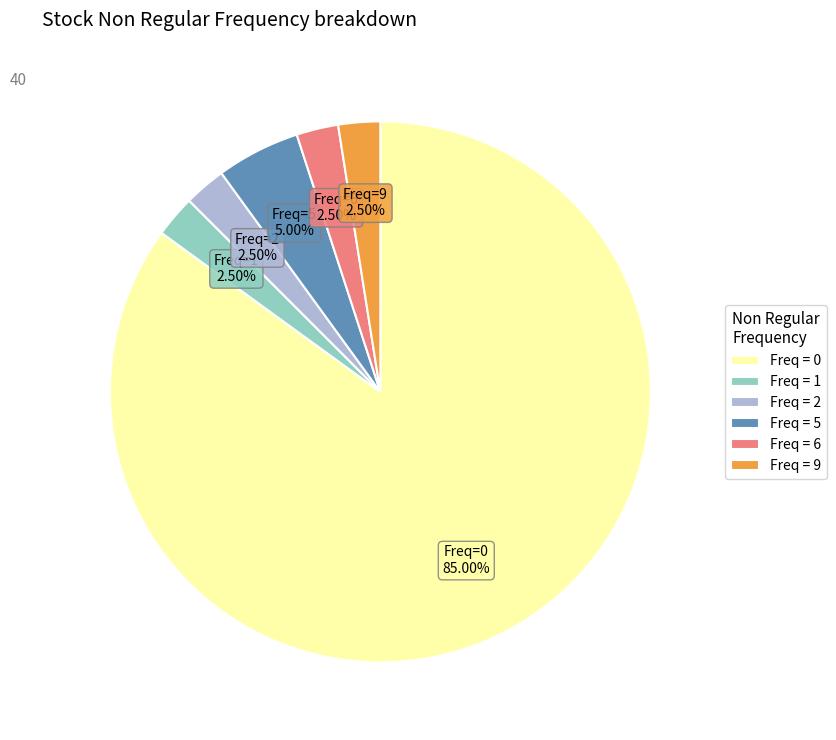

Which has a higher value, Freq = 5 or Freq = 2?

Freq = 5